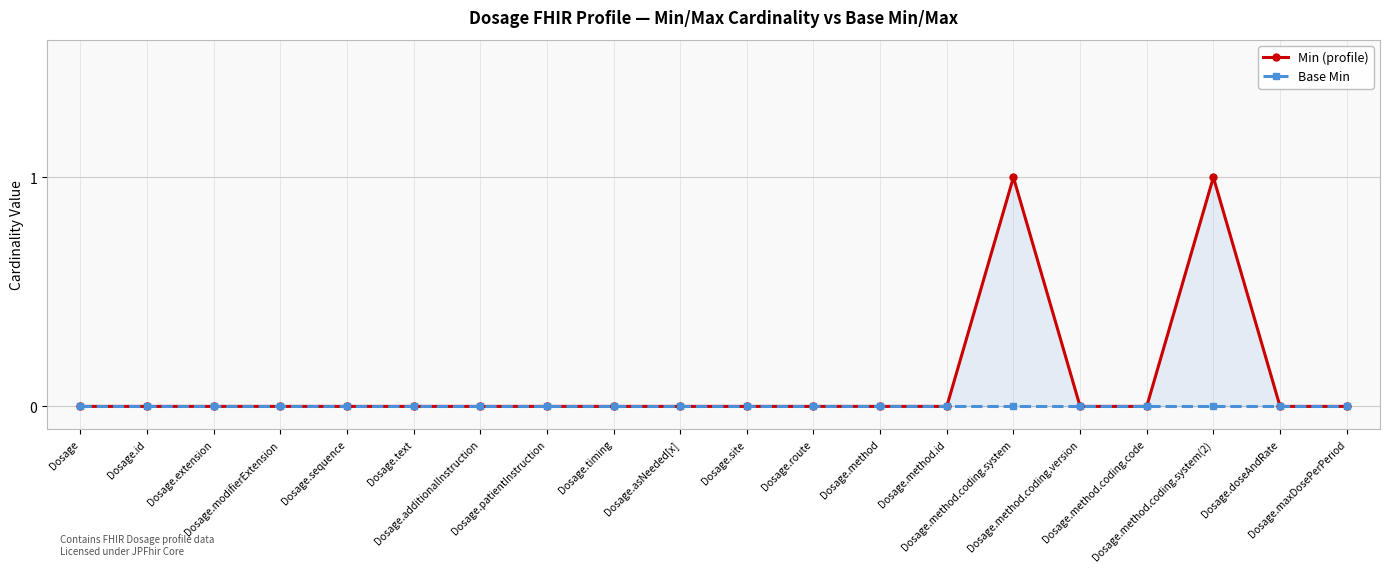

Reading left to right, what are all the values shown in this chart?

Min (profile): Dosage=0	Dosage.id=0	Dosage.extension=0	Dosage.modifierExtension=0	Dosage.sequence=0	Dosage.text=0	Dosage.additionalInstruction=0	Dosage.patientInstruction=0	Dosage.timing=0	Dosage.asNeeded[x]=0	Dosage.site=0	Dosage.route=0	Dosage.method=0	Dosage.method.id=0	Dosage.method.coding.system=1	Dosage.method.coding.version=0	Dosage.method.coding.code=0	Dosage.method.coding.system(2)=1	Dosage.doseAndRate=0	Dosage.maxDosePerPeriod=0
Base Min: Dosage=0	Dosage.id=0	Dosage.extension=0	Dosage.modifierExtension=0	Dosage.sequence=0	Dosage.text=0	Dosage.additionalInstruction=0	Dosage.patientInstruction=0	Dosage.timing=0	Dosage.asNeeded[x]=0	Dosage.site=0	Dosage.route=0	Dosage.method=0	Dosage.method.id=0	Dosage.method.coding.system=0	Dosage.method.coding.version=0	Dosage.method.coding.code=0	Dosage.method.coding.system(2)=0	Dosage.doseAndRate=0	Dosage.maxDosePerPeriod=0